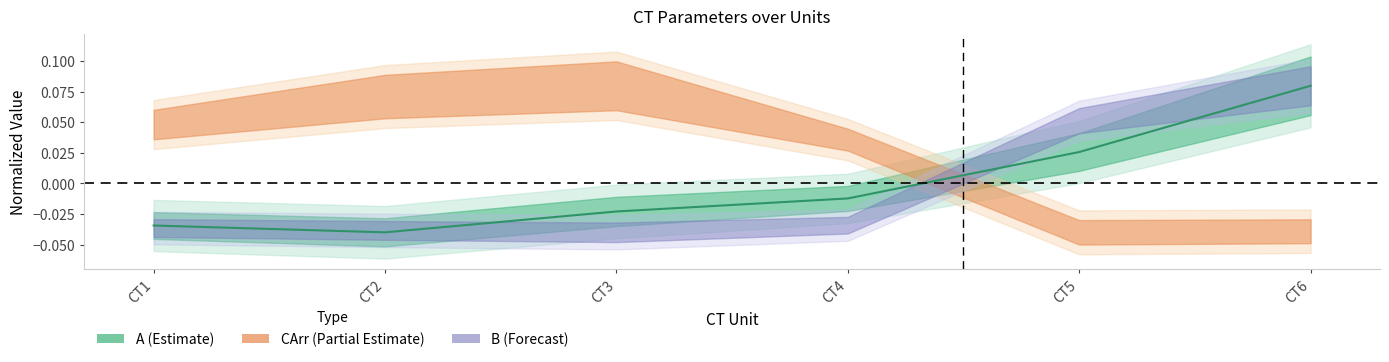

Which category has the lowest value across all series?

CT2